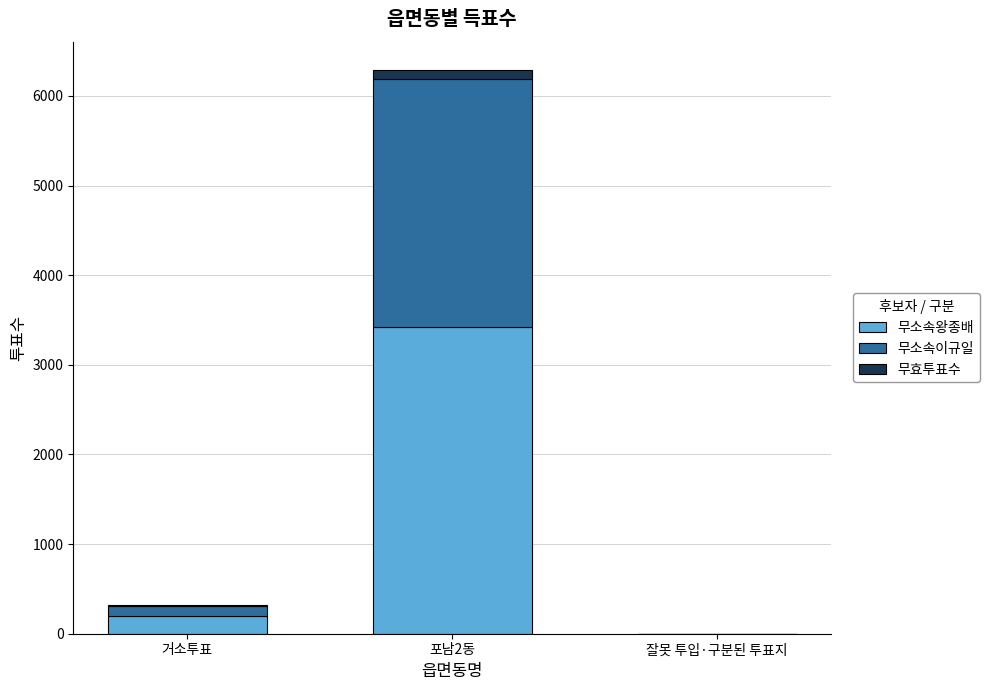

Where is 무소속왕종배 nearest to the value 1714?

거소투표